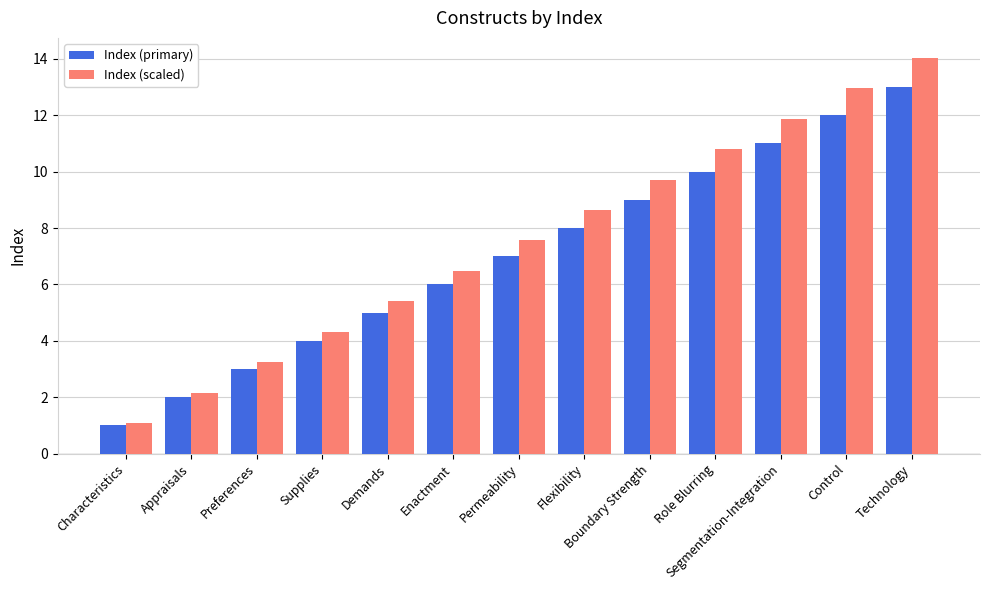

Are the bars horizontal?

No